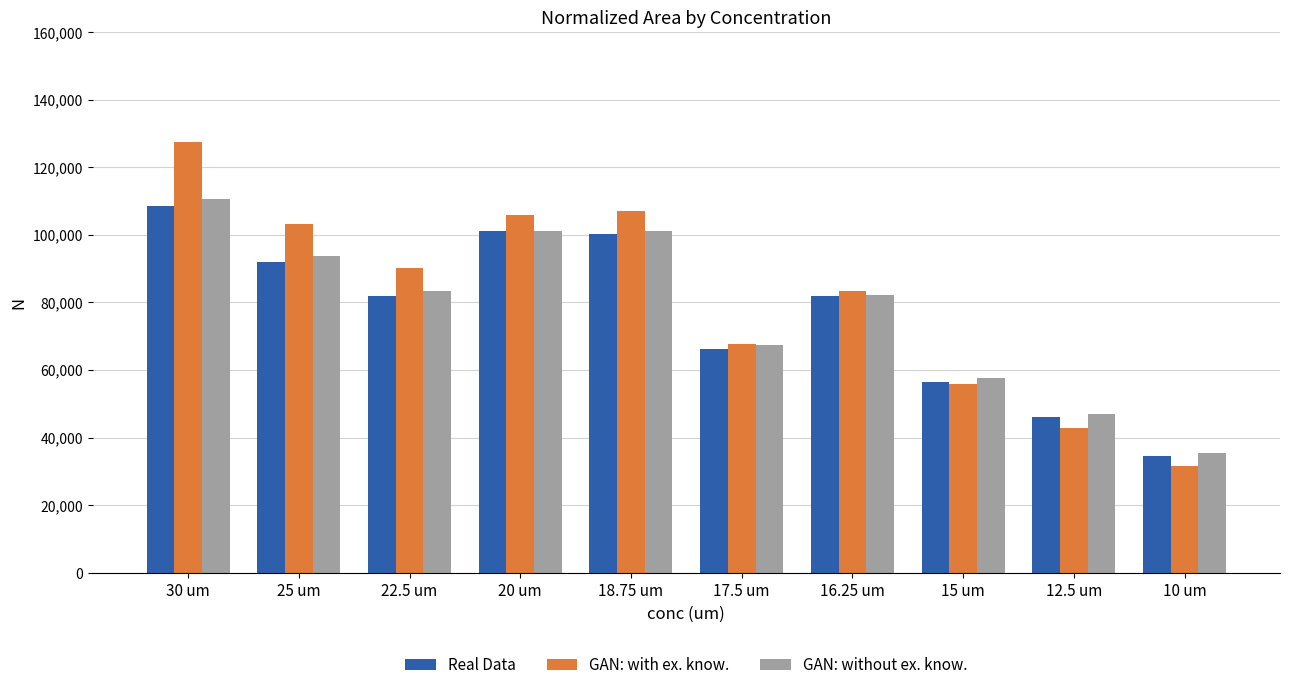

How many values in the Real Data series are below 81932?

5